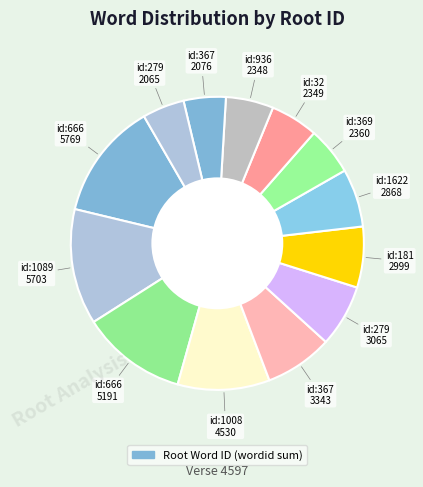

Is there any slice that represents more than half of the pie?

No